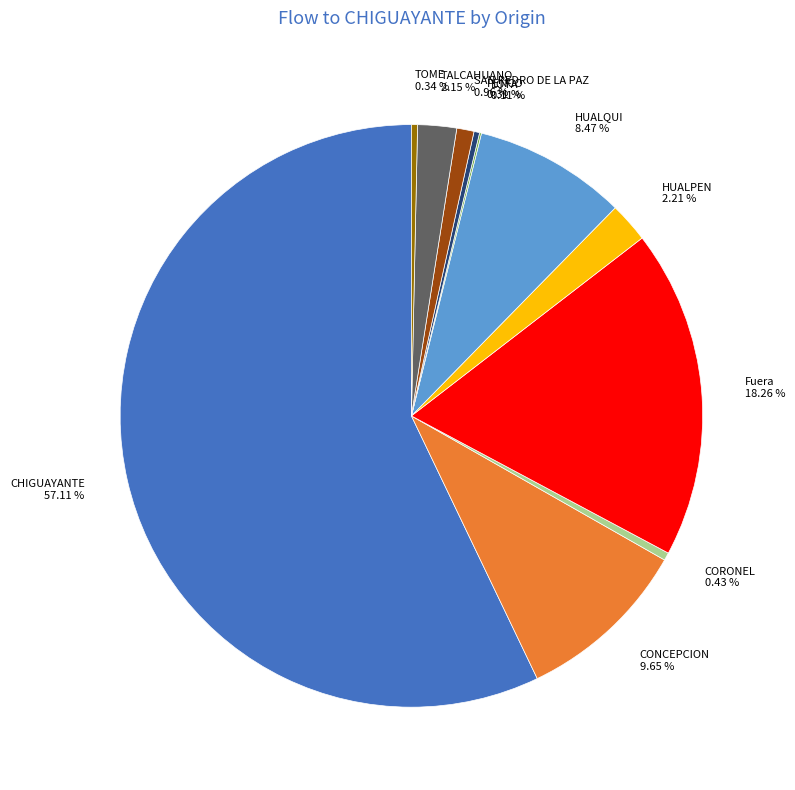

Do SAN PEDRO DE LA PAZ and TALCAHUANO together represent more than half of the pie?

No